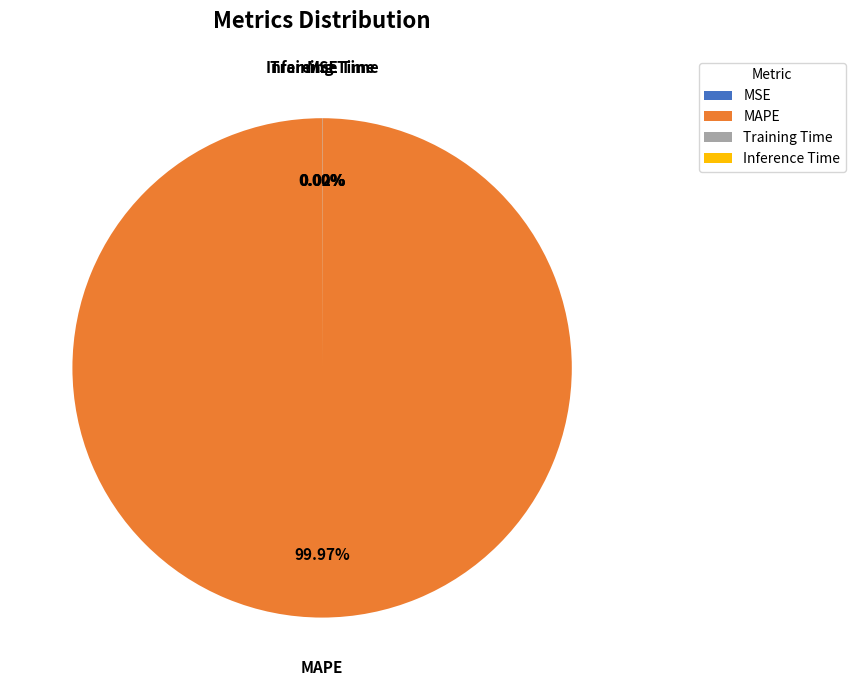

What is the largest slice in the pie chart?

MAPE